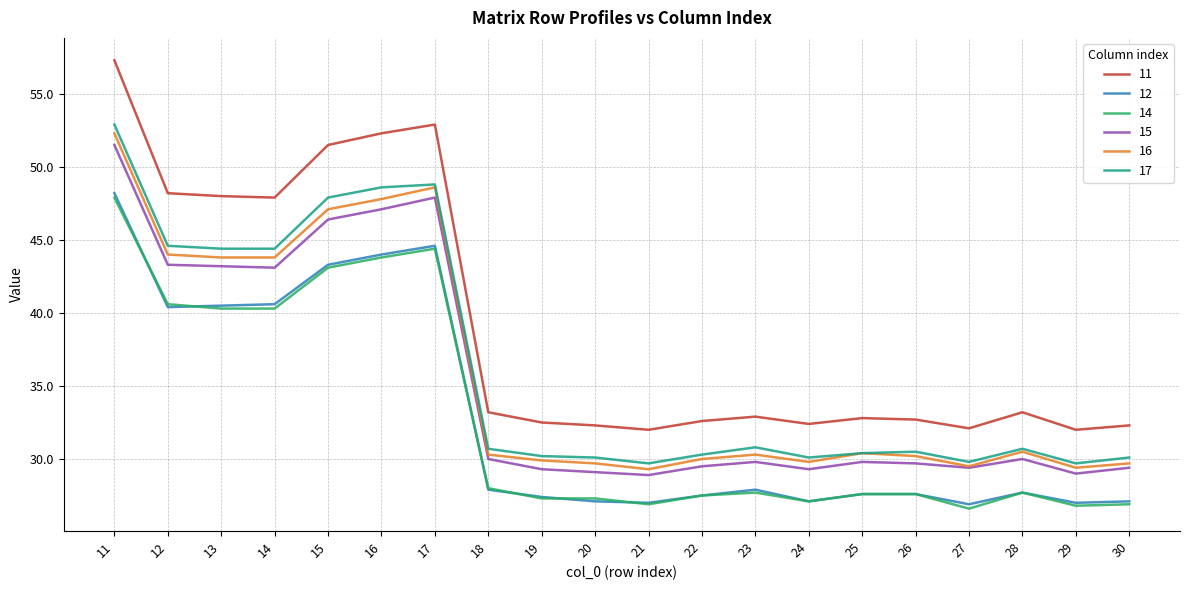

True or false: 11 has more than 1 interior local peaks.

True